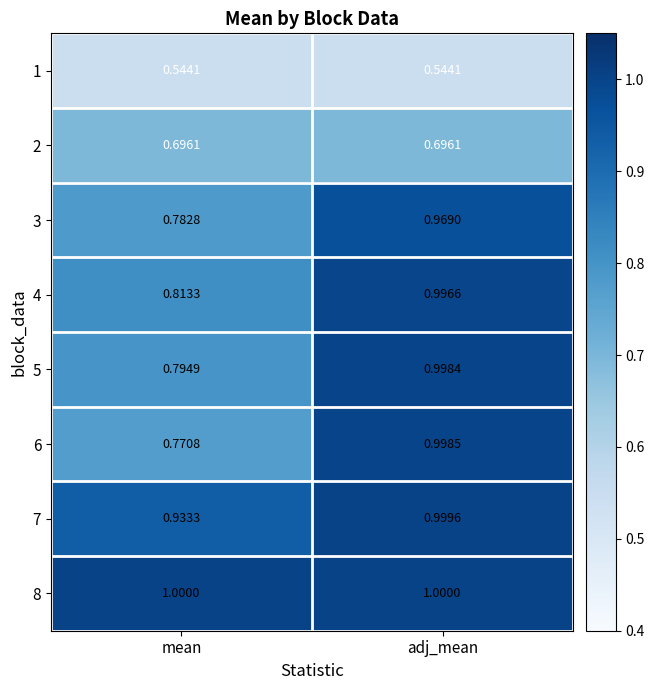

Is the value of 8 at adj_mean greater than the value of 4 at mean?

Yes